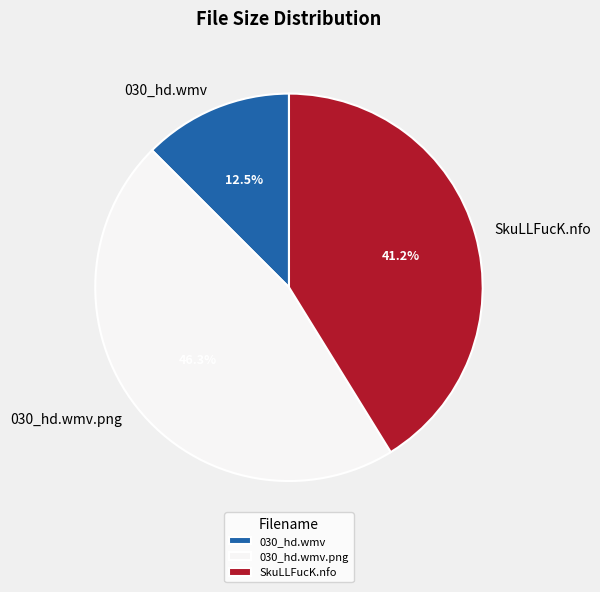

Count the number of slices in the pie.

3